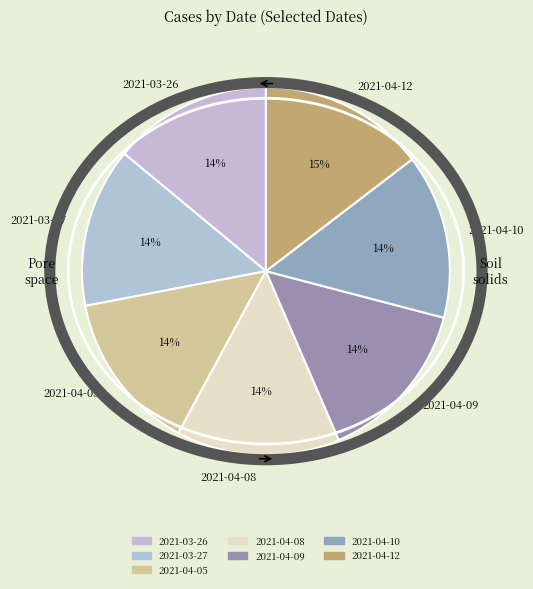

How many segments does this pie chart have?

7